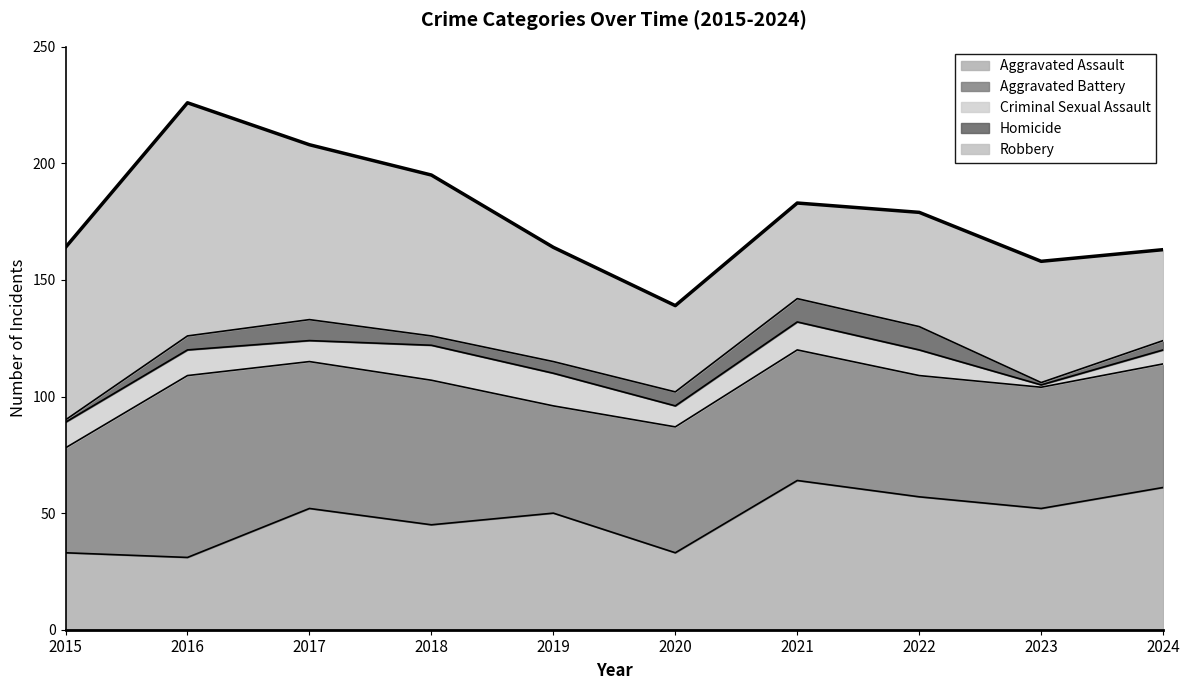

Rank the categories by Aggravated Assault value from highest to lowest.

2021, 2024, 2022, 2017, 2023, 2019, 2018, 2015, 2020, 2016